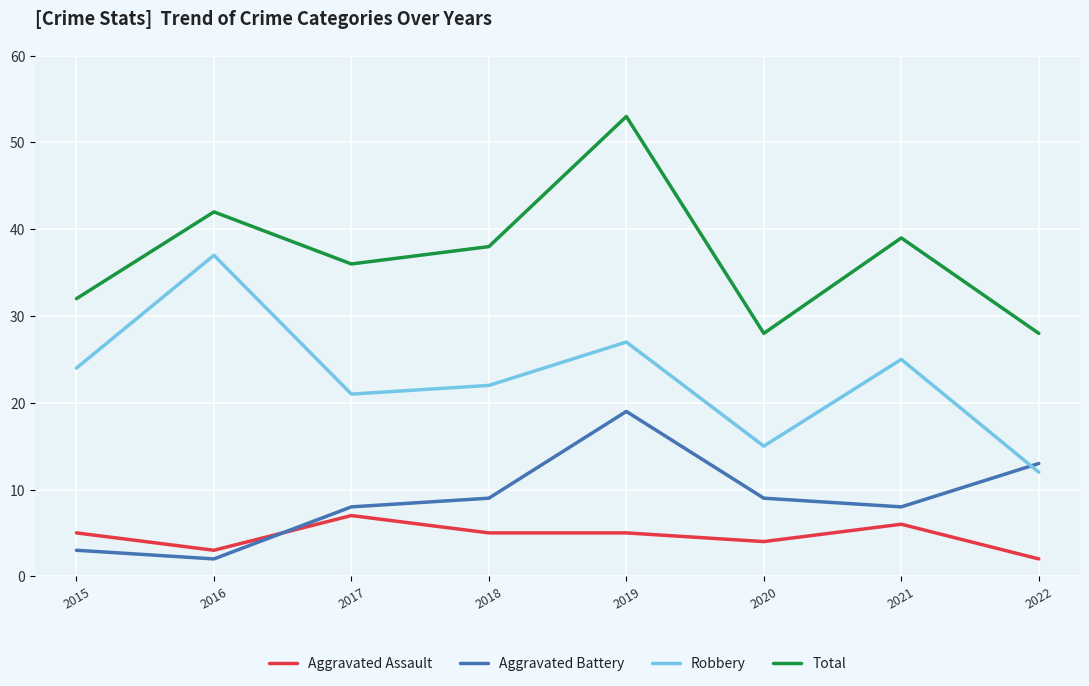

What is the difference between the maximum and minimum values in the Total series?

25